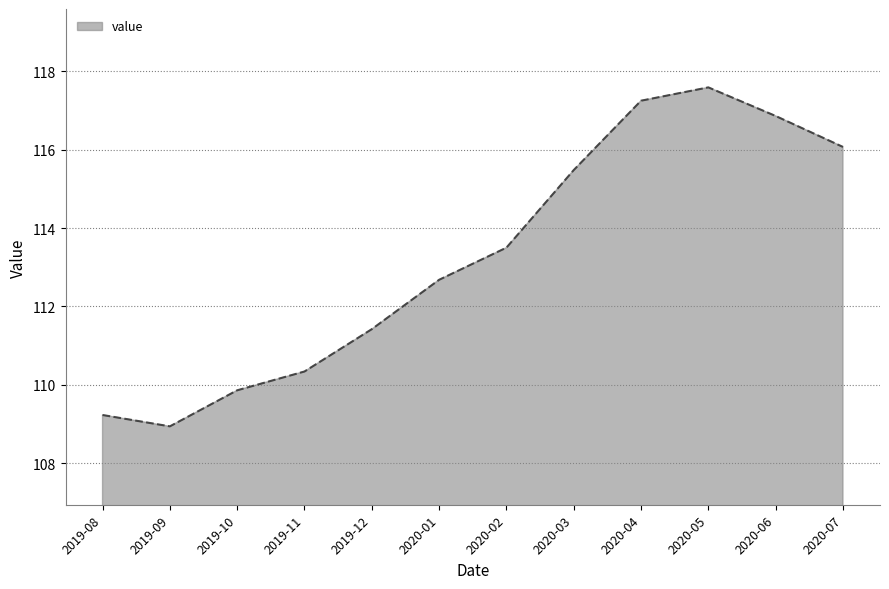

What is the ratio of the value at 2020-03 to the value at 2020-05?

1.0